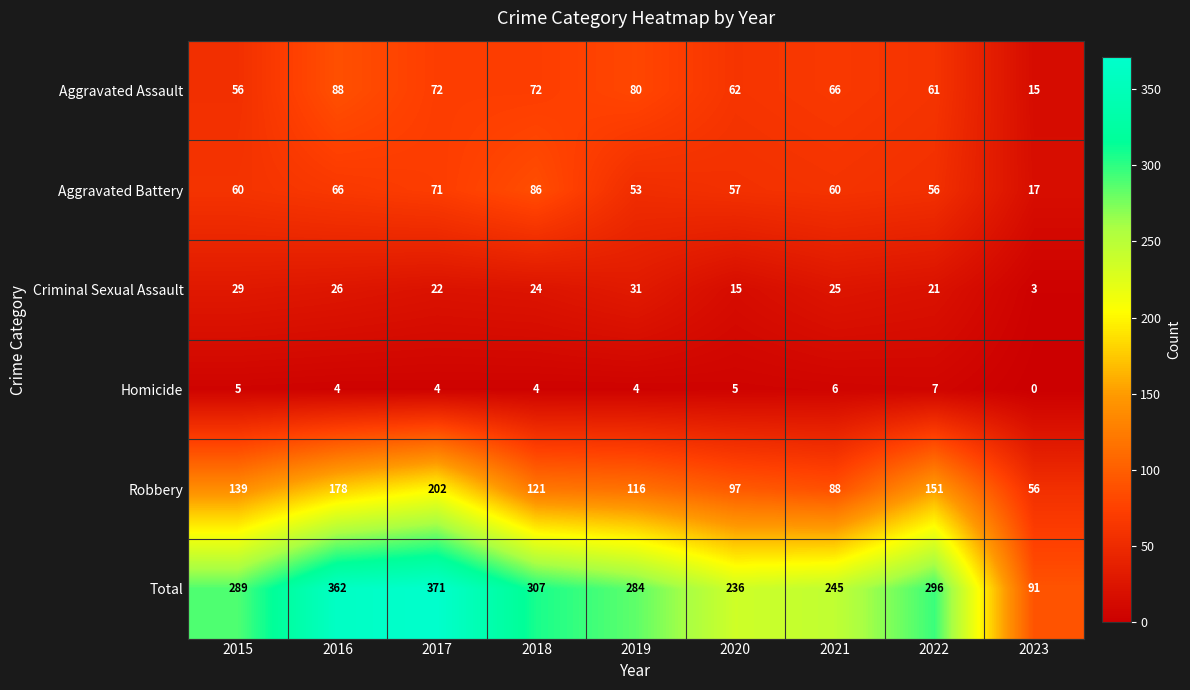

At which category is the sum across all series the highest?

2017